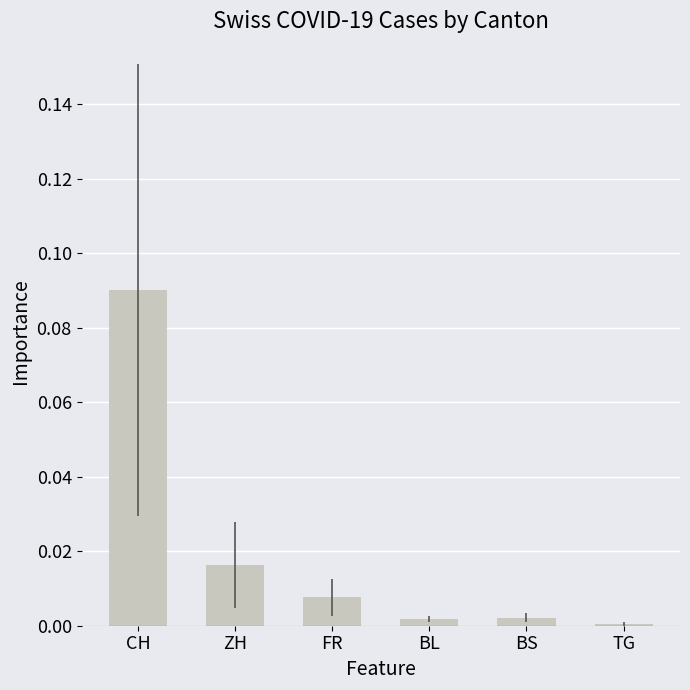

The value at BS is 0.0. True or false?

True